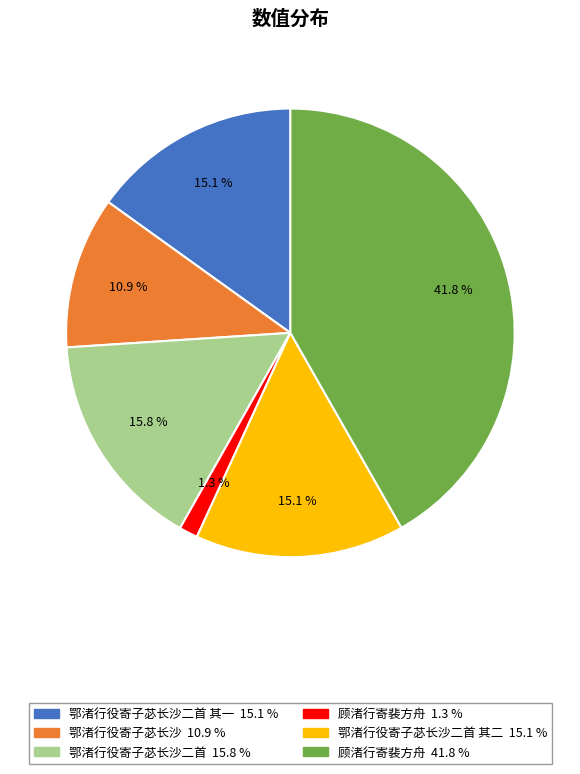

Is there a majority slice in this chart?

No